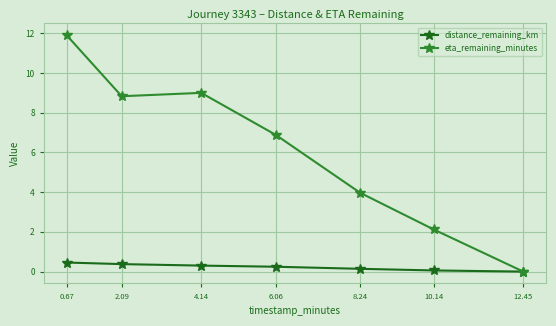

Which series has the largest total across all categories?

eta_remaining_minutes